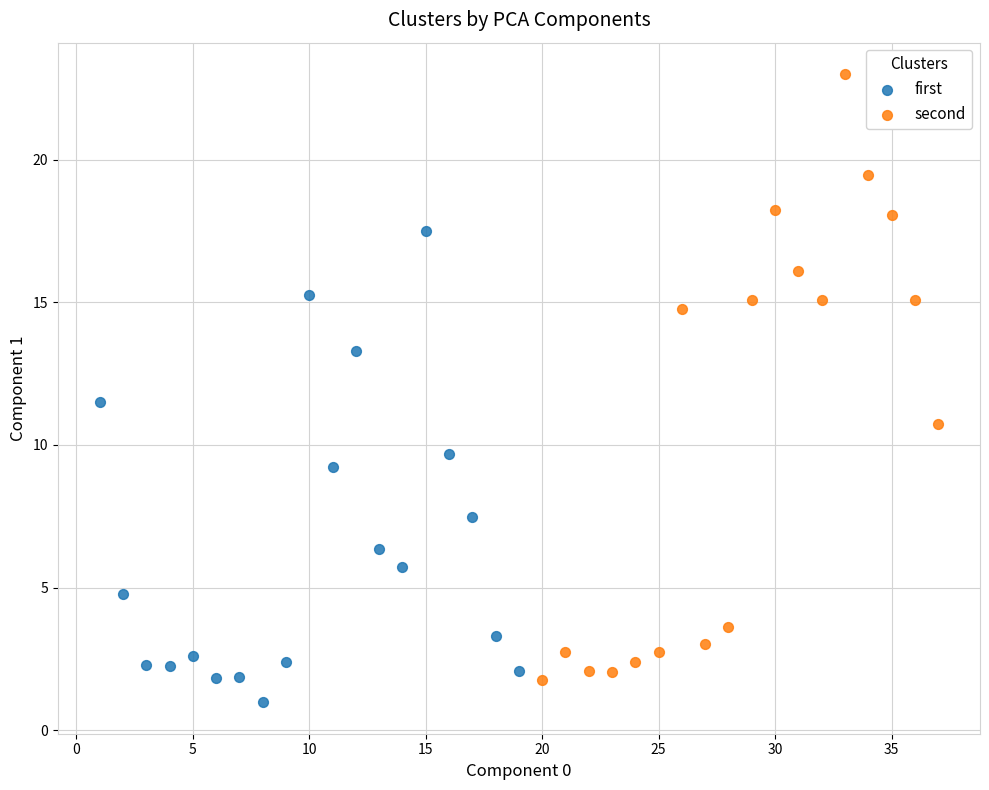

Which series reaches the maximum Y coordinate?

second